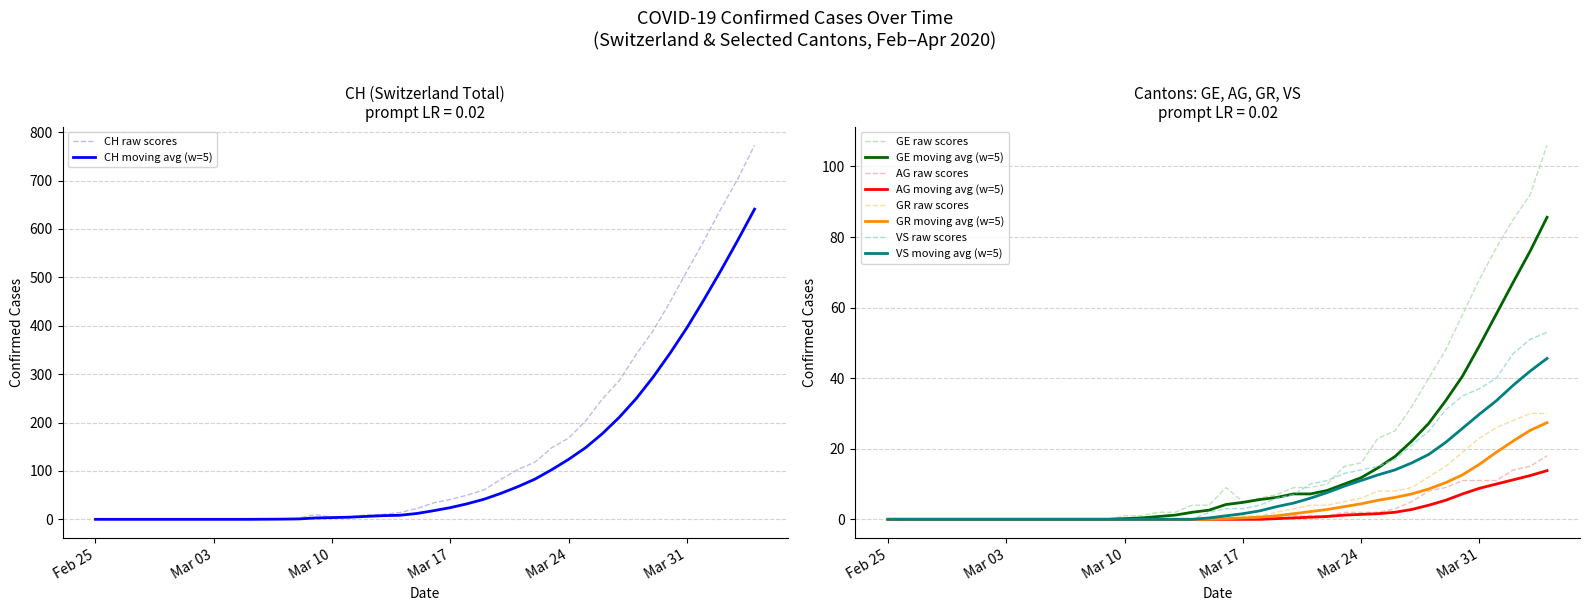

At how many categories does at least one series exceed 642?

2